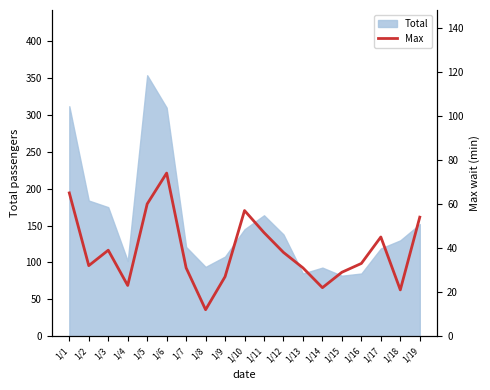

True or false: Total has a value of 145 at 1/10.

True